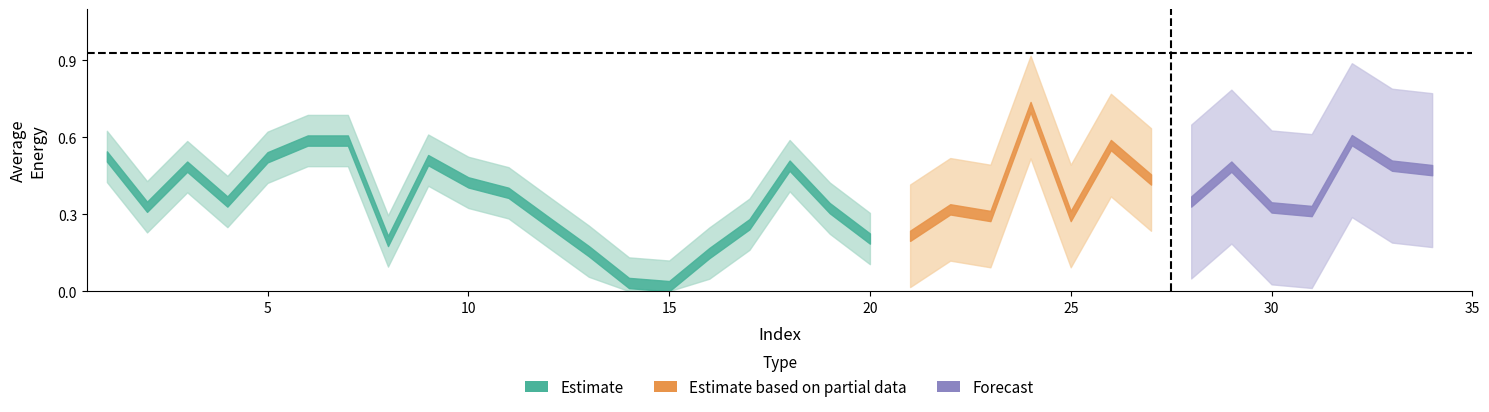

List the labels in order of average_energy value, smallest first.

15, 14, 16, 13, 8, 20, 17, 12, 19, 2, 4, 11, 10, 3, 18, 9, 5, 1, 6, 7